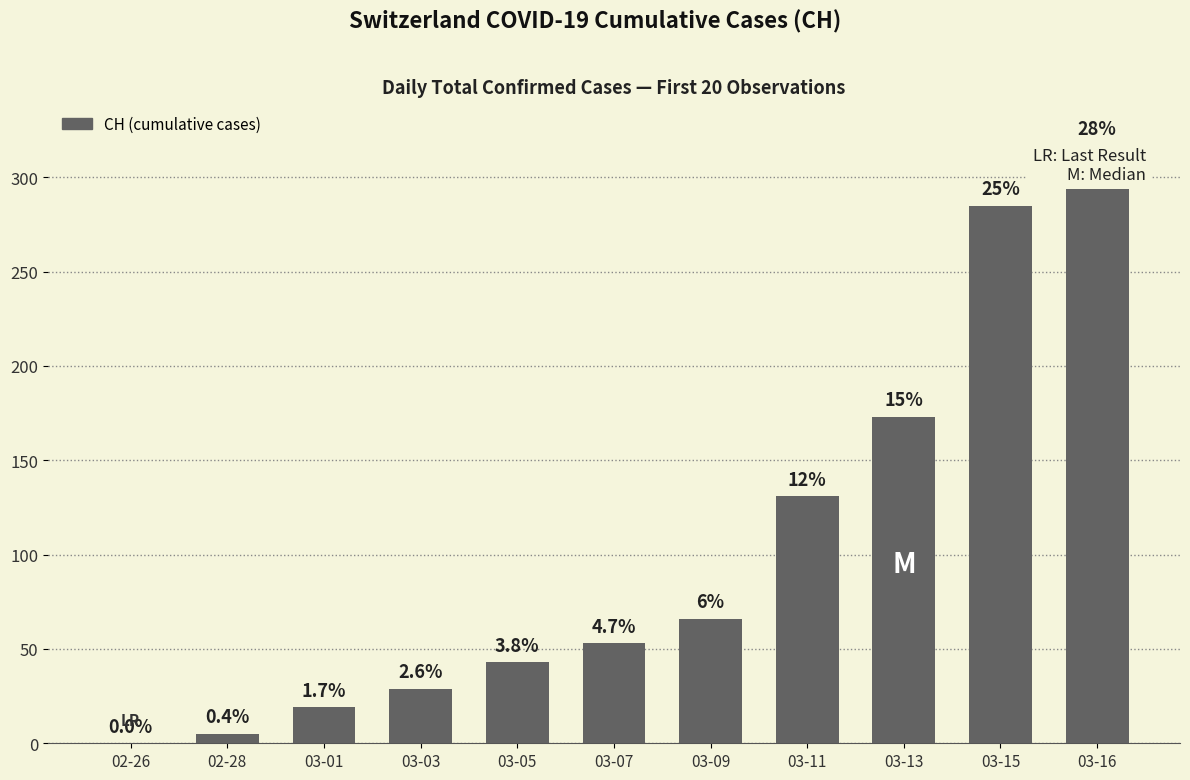

What is the label of the 2nd bar from the left?

02-28